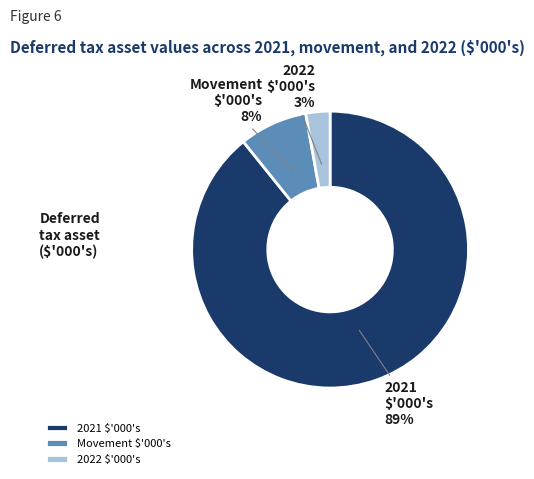

Is it true that 2022 $'000's is 17% of the pie?

False